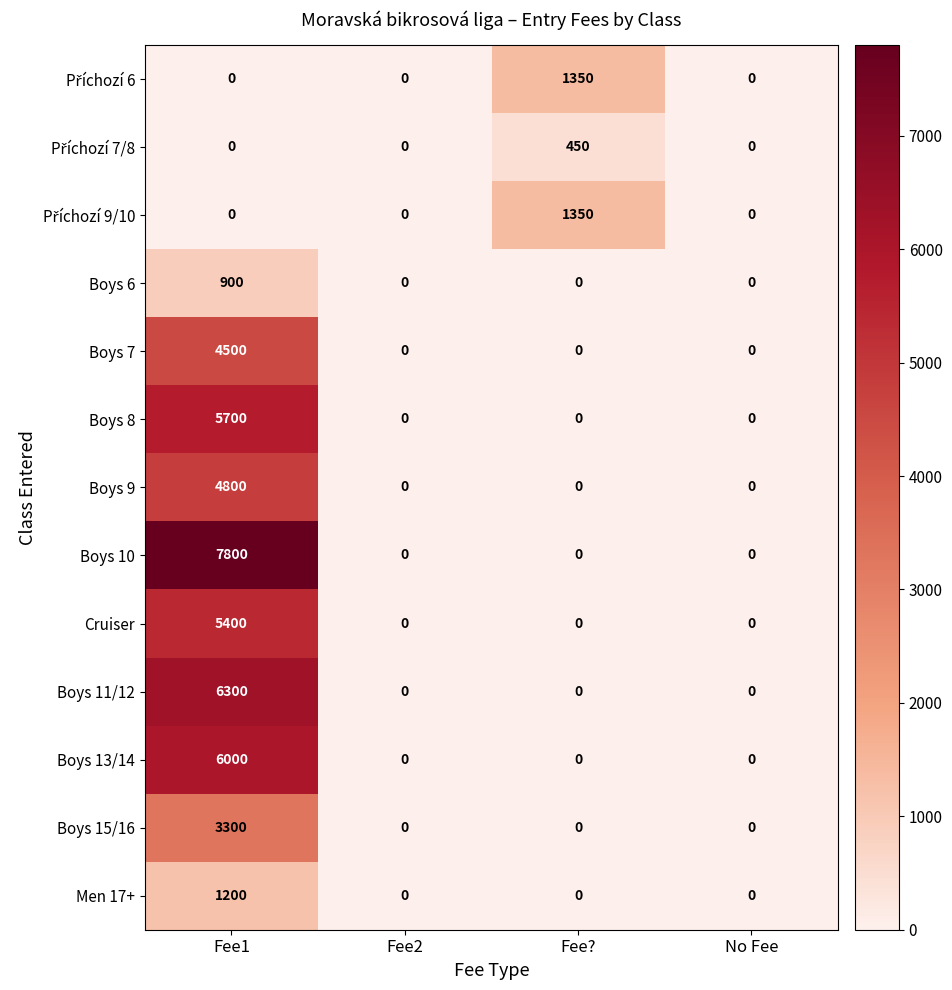

True or false: Boys 15/16 has a value of 4622 at Fee1.

False